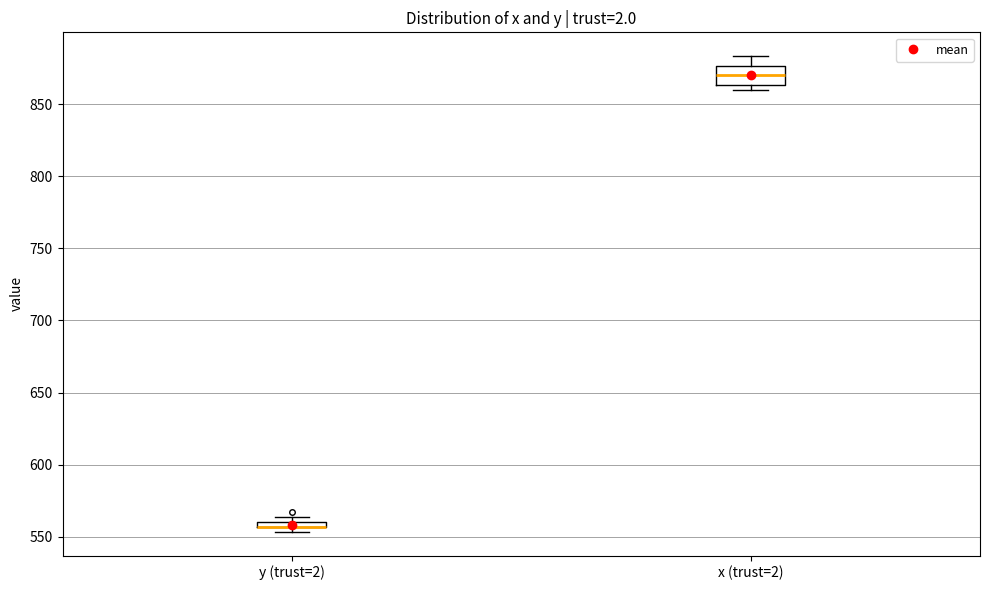

Which box is the tallest, from its lower edge to its upper edge?

x (trust=2)